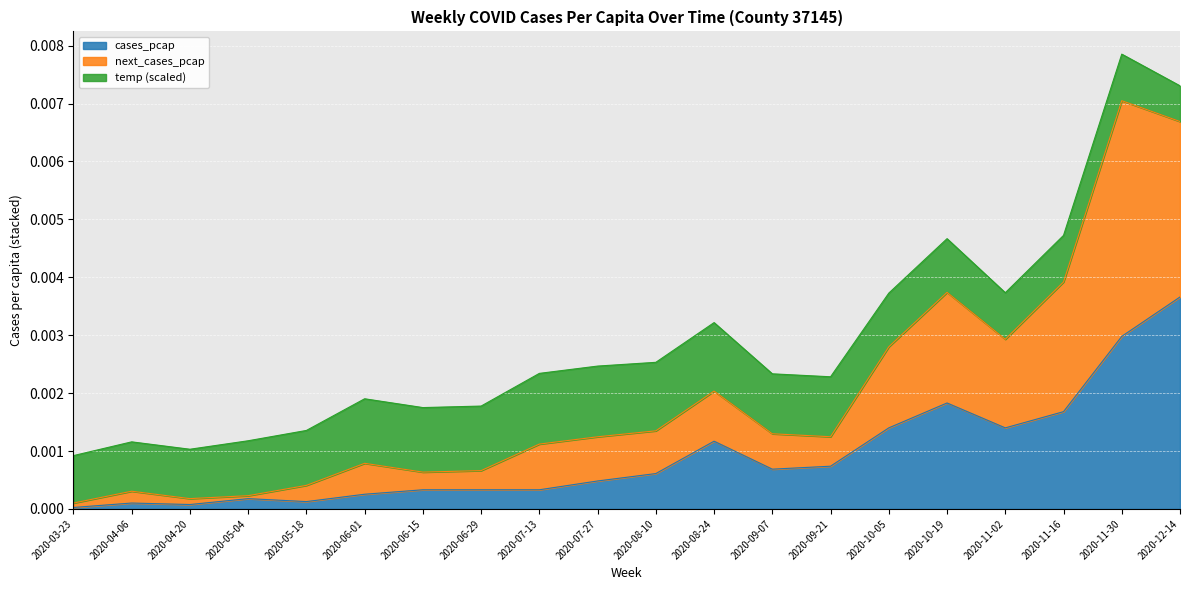

What are all the series names shown in the legend?

cases_pcap, next_cases_pcap, temp (scaled)